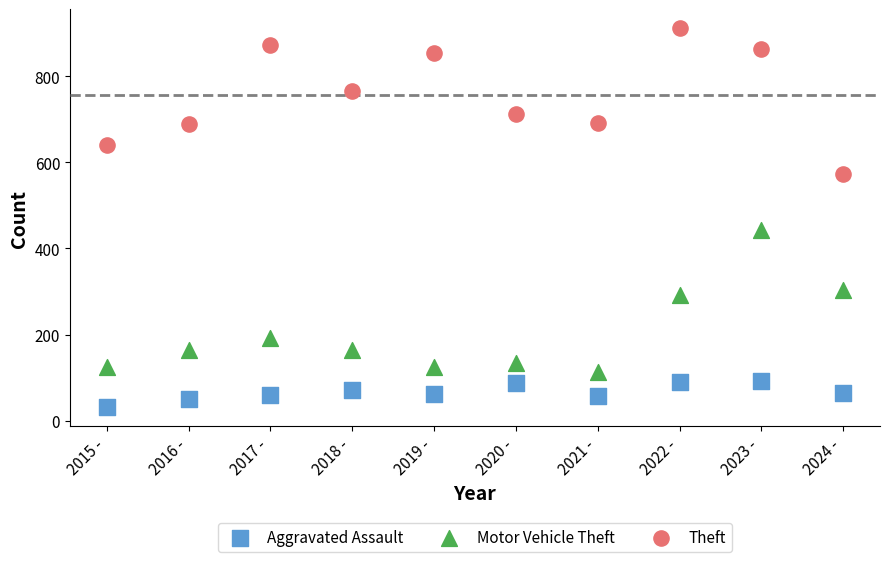

In the Motor Vehicle Theft series, what Y value is closest to 278?

291